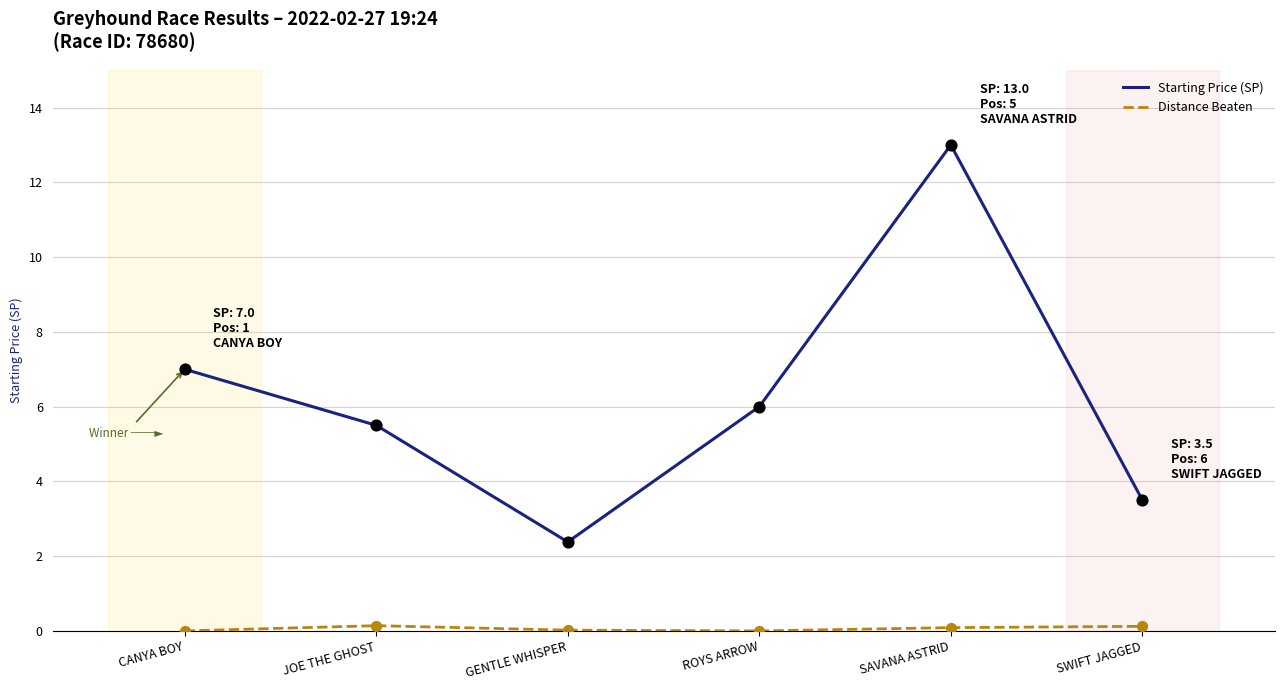

What is the total value across all series at SAVANA ASTRID?

13.1